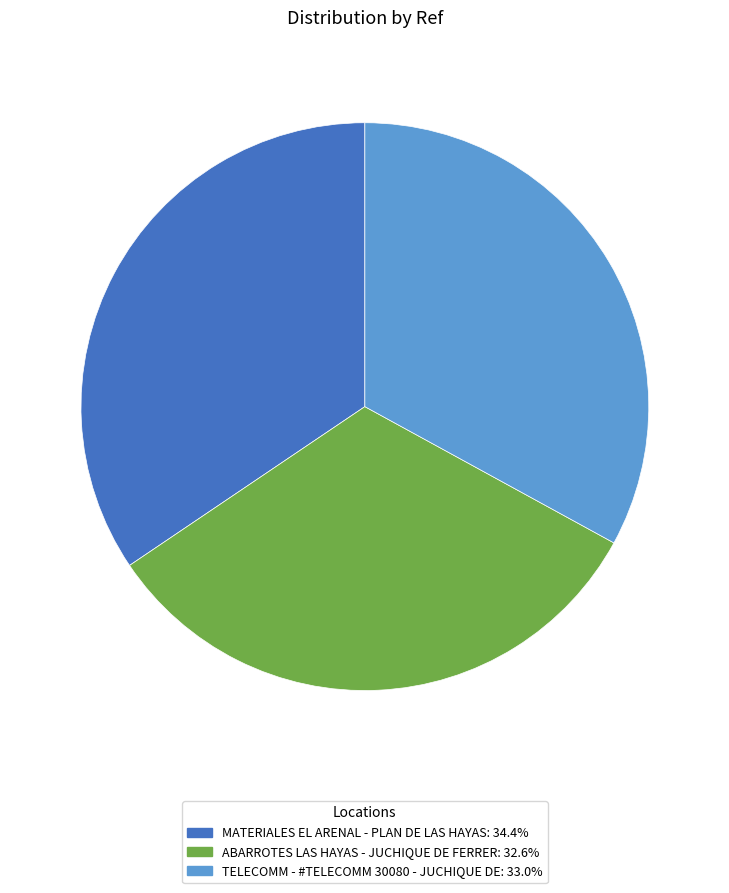

Approximately how many times larger is the value at ABARROTES LAS HAYAS - JUCHIQUE DE FERRER: 32.6% compared to TELECOMM - #TELECOMM 30080 - JUCHIQUE DE: 33.0%?

1.0